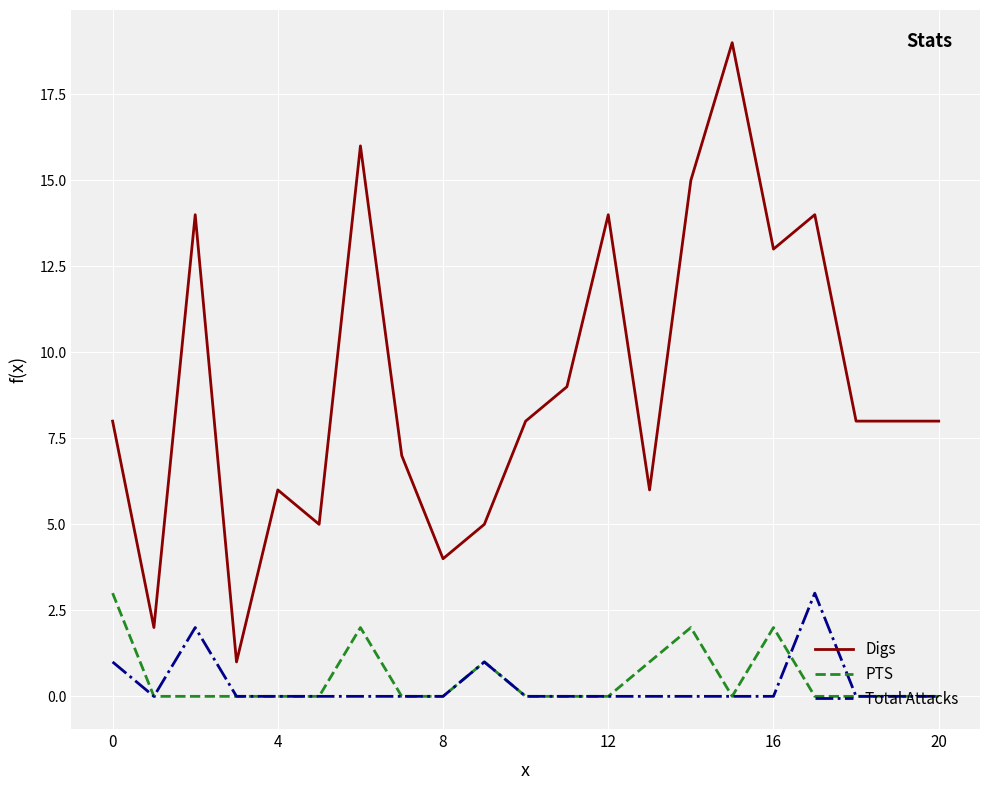

Reading left to right, list all the values displayed in this chart.

Digs: 8	2	14	1	6	5	16	7	4	5	8	9	14	6	15	19	13	14	8	8	8
PTS: 3	0	0	0	0	0	2	0	0	1	0	0	0	1	2	0	2	0	0	0	0
Total Attacks: 1	0	2	0	0	0	0	0	0	1	0	0	0	0	0	0	0	3	0	0	0